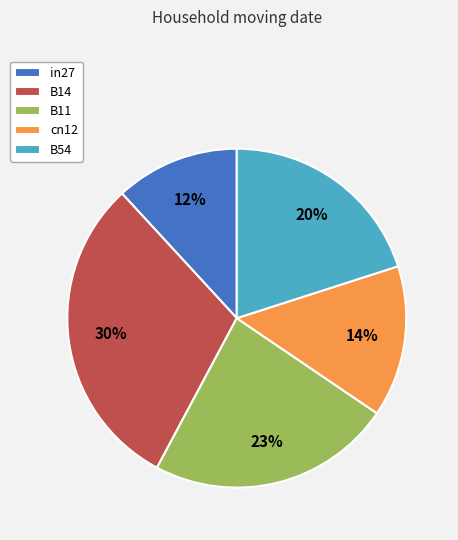

Do in27 and cn12 together represent more than half of the pie?

No